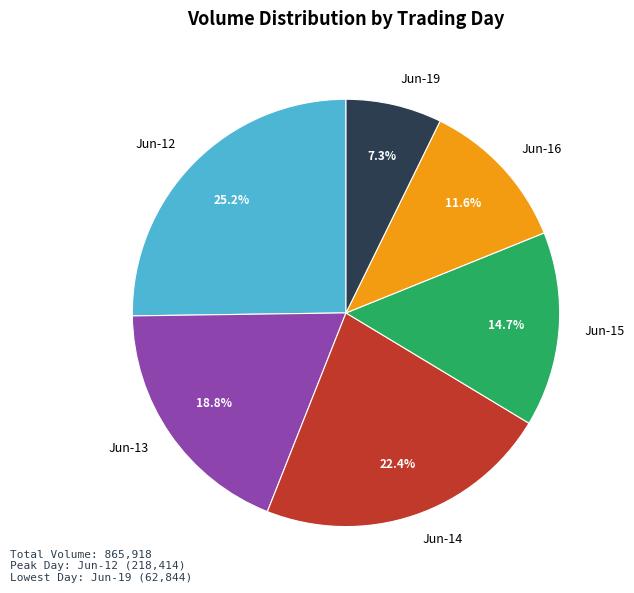

What is the smallest slice in the pie chart?

Jun-19